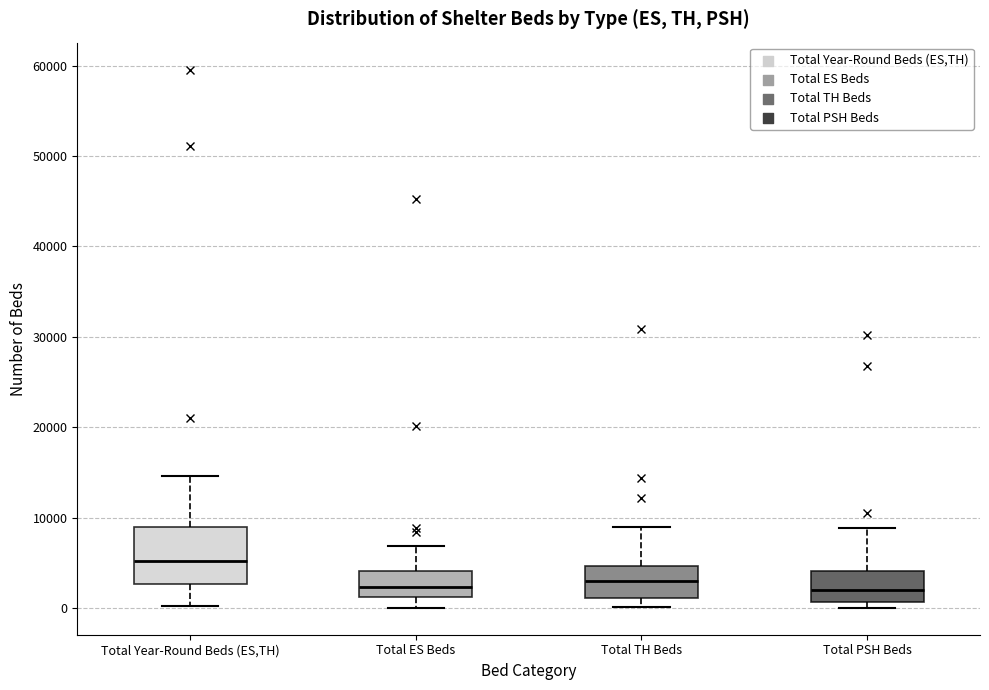

Where is the lower edge of the box for Total PSH Beds on the y-axis? The values are not printed on the chart, so give them approximately, as read against the axis.

1000